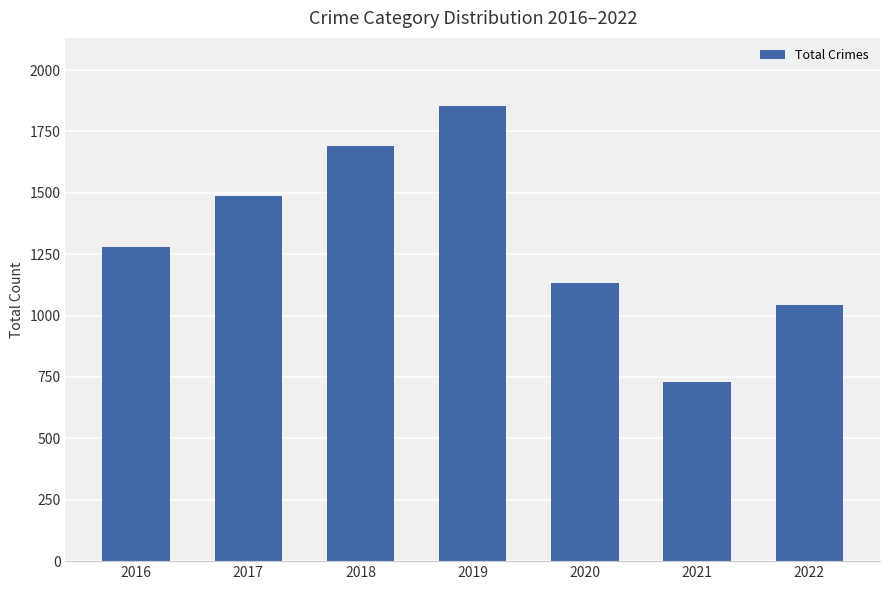

What is the greatest value displayed?

1853